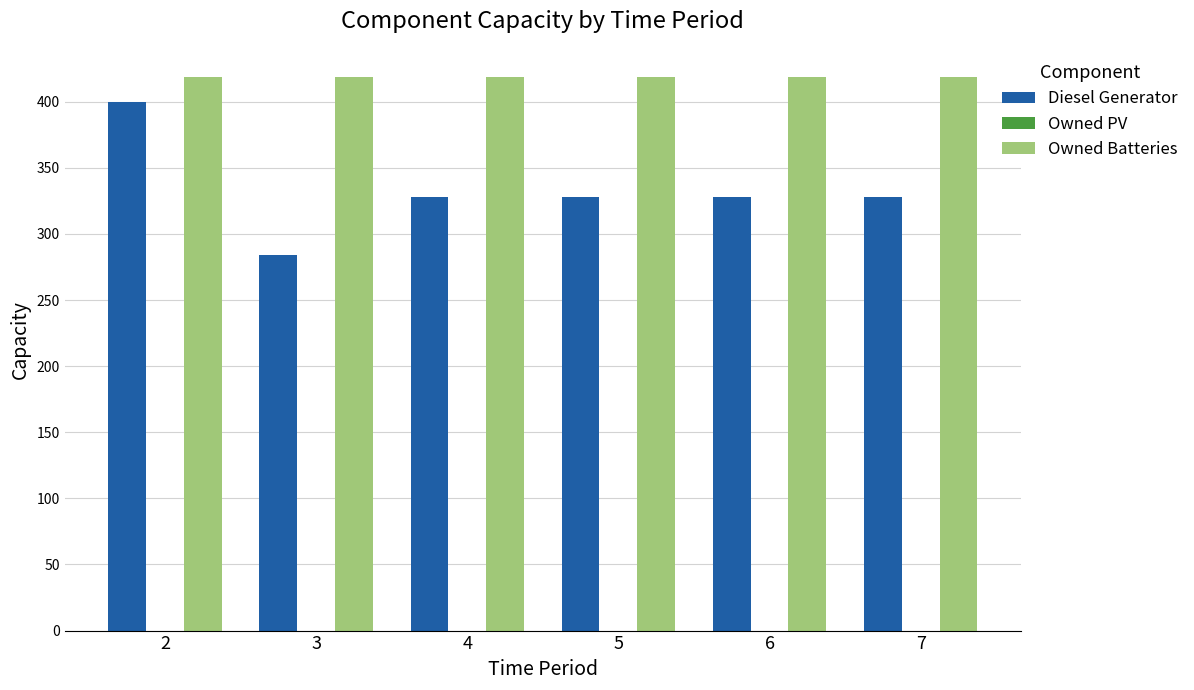

Rank the series by their maximum value, from highest to lowest.

Owned Batteries, Diesel Generator